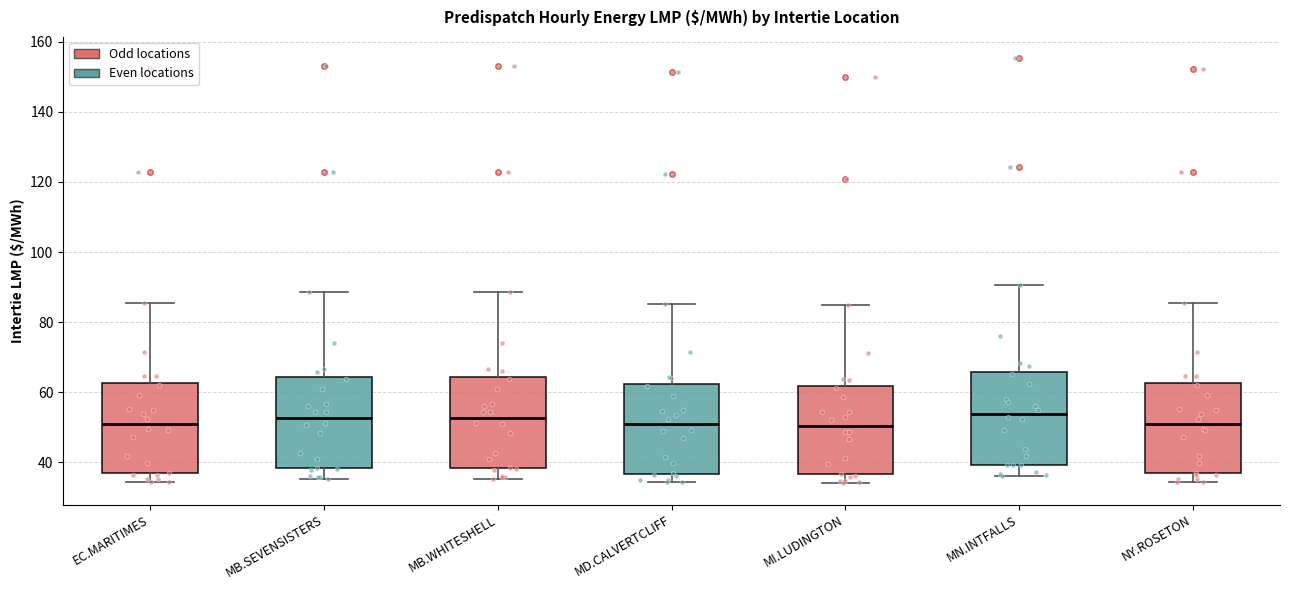

Reading left to right, transcribe this box plot: for each box, give where its median line is, the range the box spans, and where its two whiskers end, as read against the y-axis. The values are not printed on the chart, so give them approximately, as read against the axis.

EC.MARITIMES: median 50, box 36 to 62, whiskers 34 to 86
MB.SEVENSISTERS: median 52, box 38 to 64, whiskers 36 to 88
MB.WHITESHELL: median 52, box 38 to 64, whiskers 36 to 88
MD.CALVERTCLIFF: median 50, box 36 to 62, whiskers 34 to 86
MI.LUDINGTON: median 50, box 36 to 62, whiskers 34 to 86
MN.INTFALLS: median 54, box 40 to 66, whiskers 36 to 90
NY.ROSETON: median 50, box 36 to 62, whiskers 34 to 86